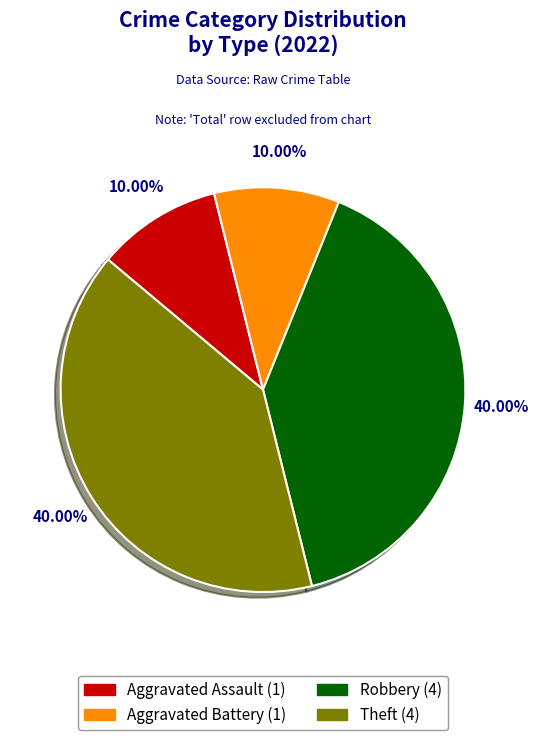

Does Aggravated Battery account for over 50% of the chart?

No